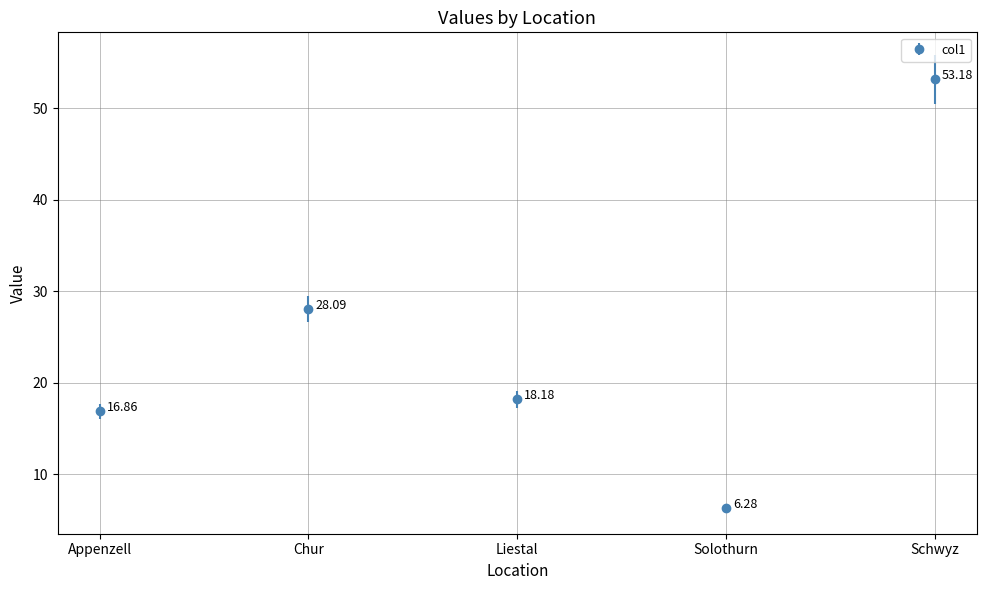

How many categories are shown in the chart?

5